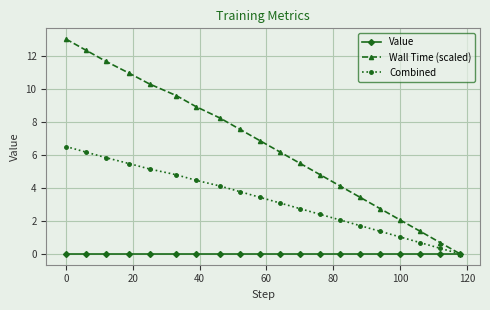

At how many categories does at least one series exceed 6?

11